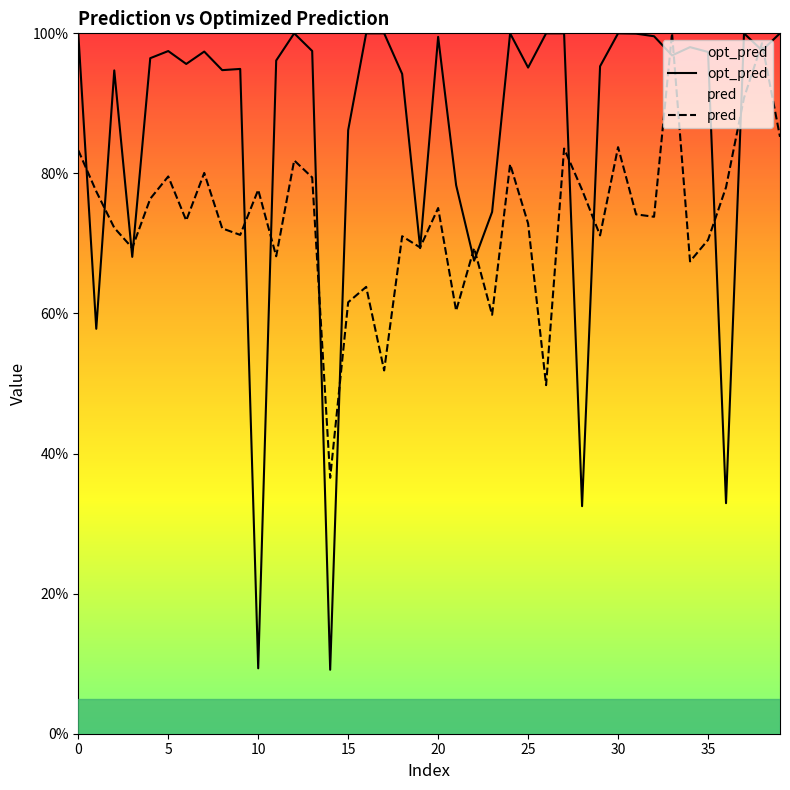

What is the greatest value displayed?

100.0